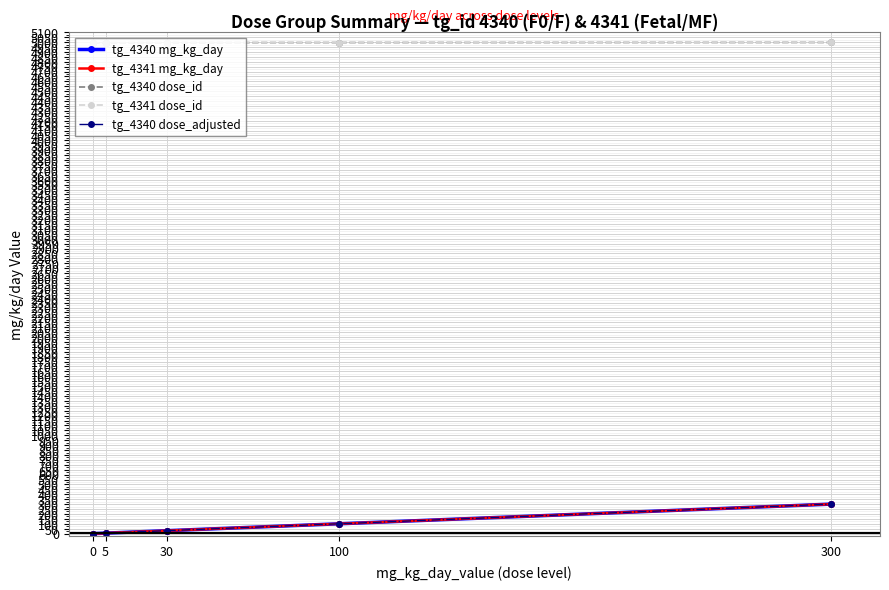

Is this an area chart (filled region under the line)?

No